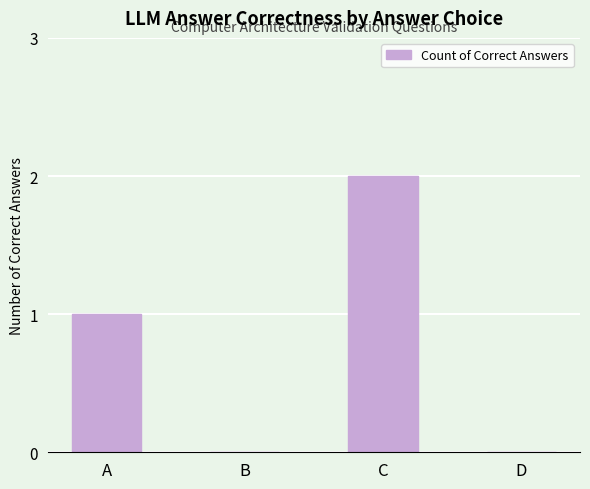

What is the sum of the values at D and C?

2